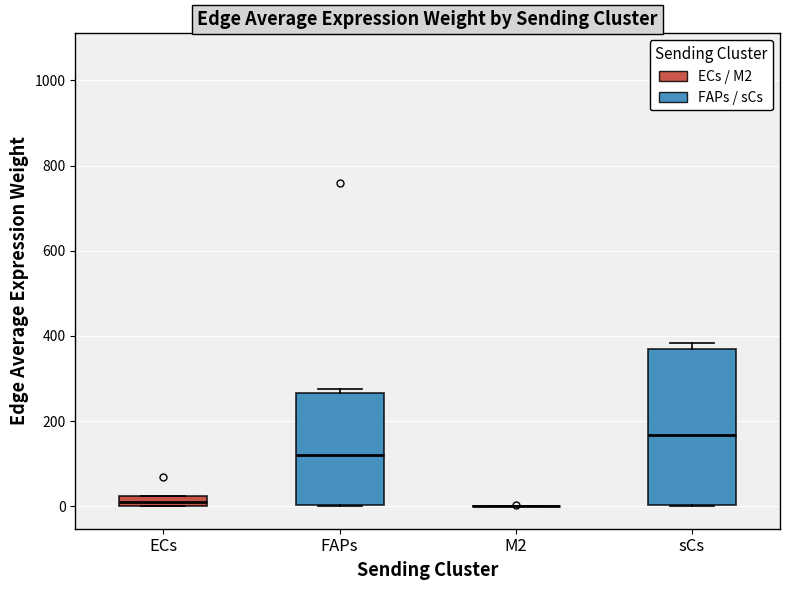

Which box is the tallest, from its lower edge to its upper edge?

sCs